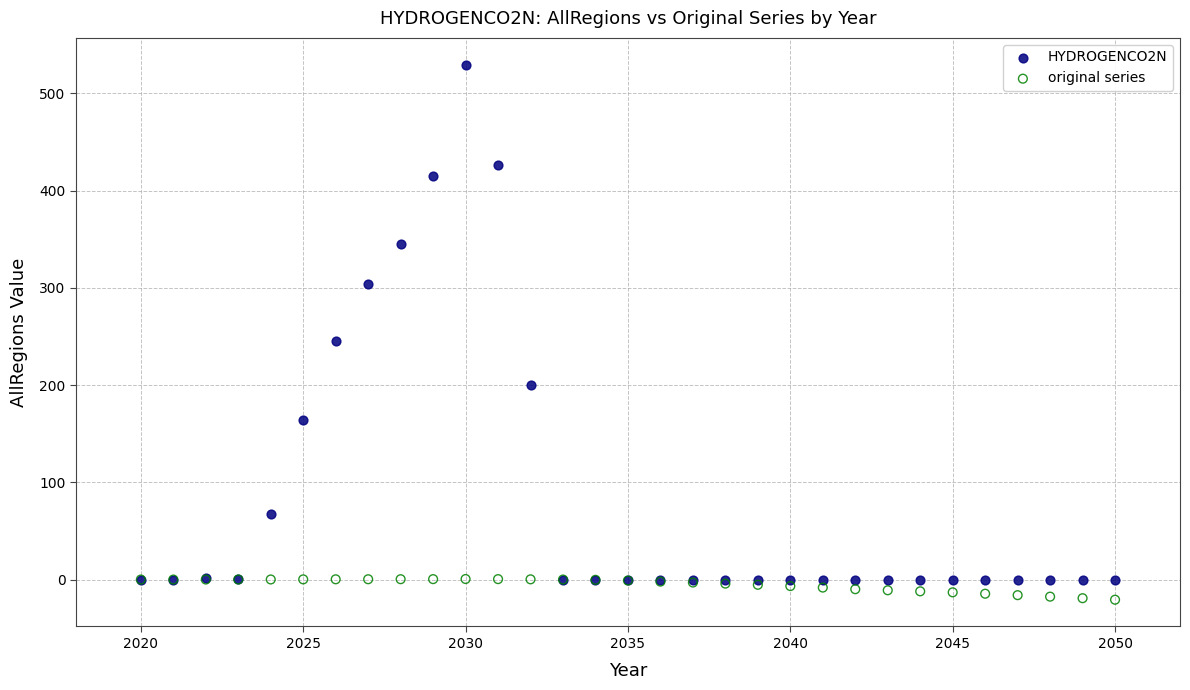

Across all series, what Y value is closest to 254?

244.9